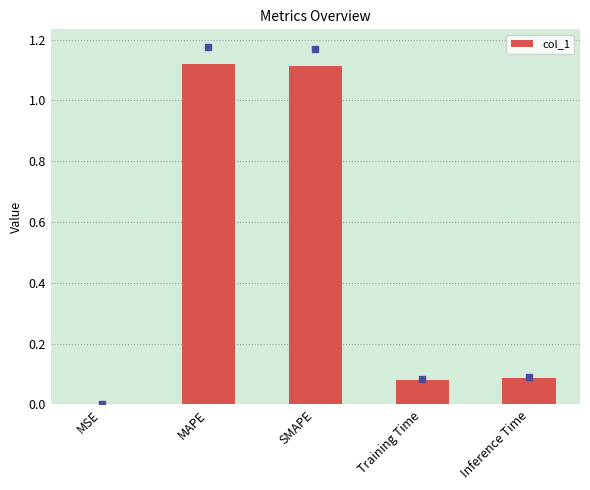

What is the sum of all values?

2.4